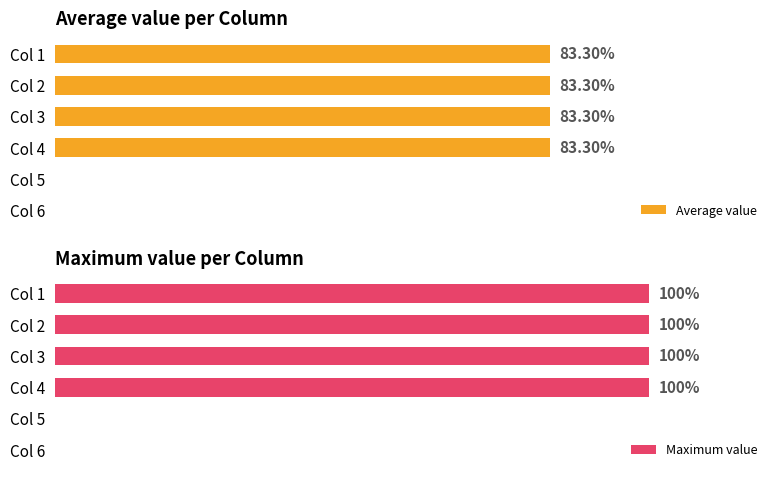

What is the maximum value for Average value?

83.3